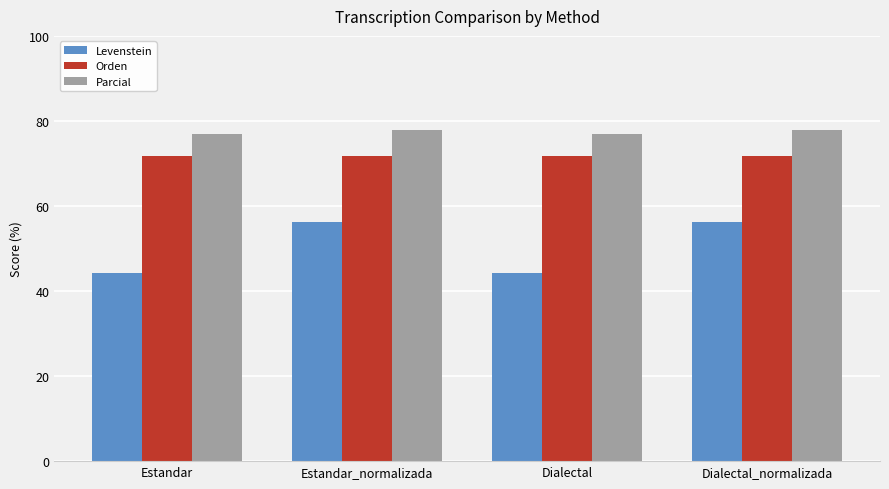

True or false: Parcial has a value of 76.9 at Dialectal.

True